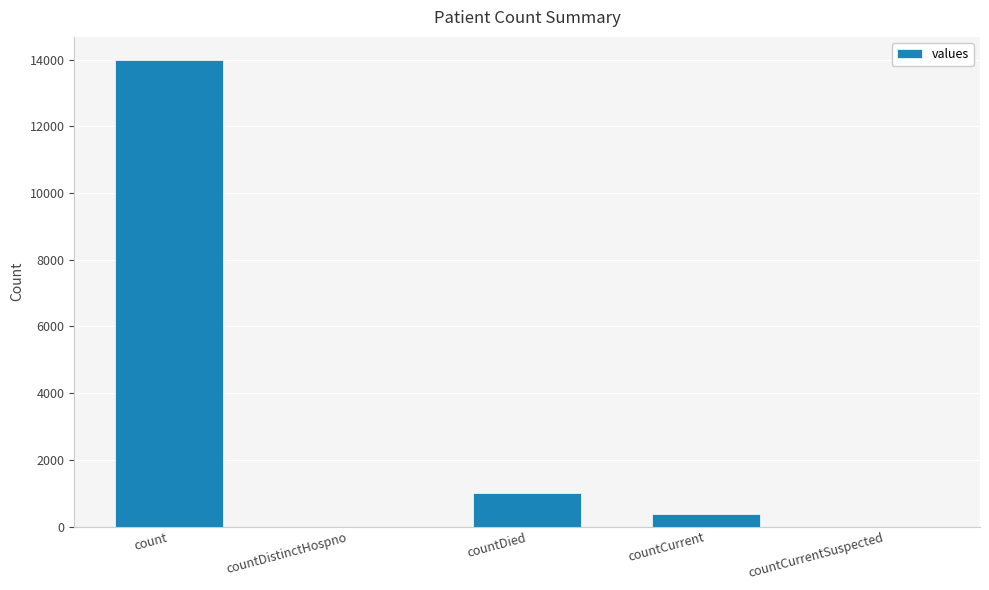

What is the change in value from countDistinctHospno to countDied?

+999